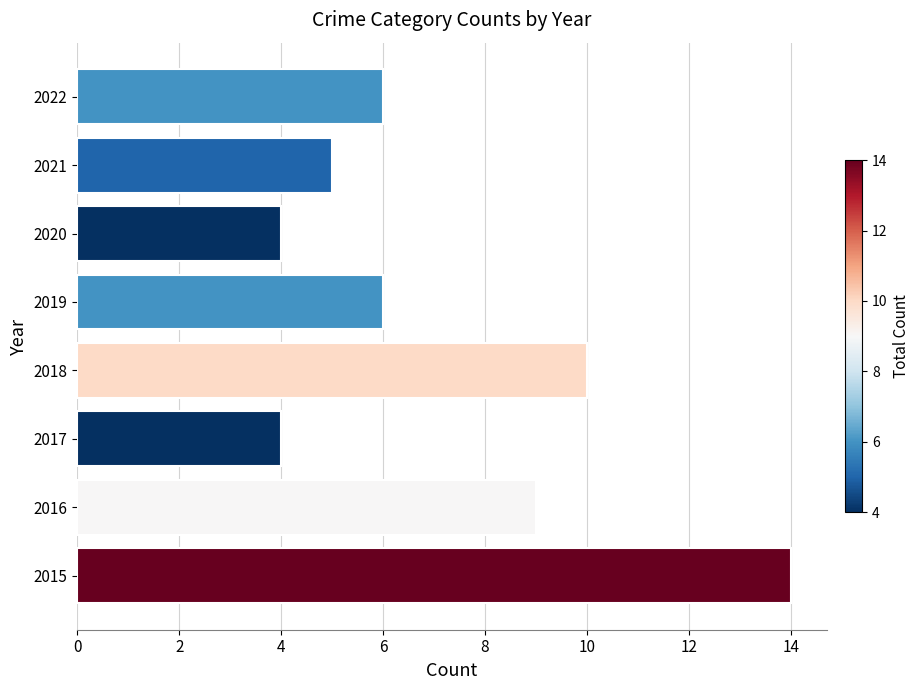

Is it true that the value at 2020 is 4?

True